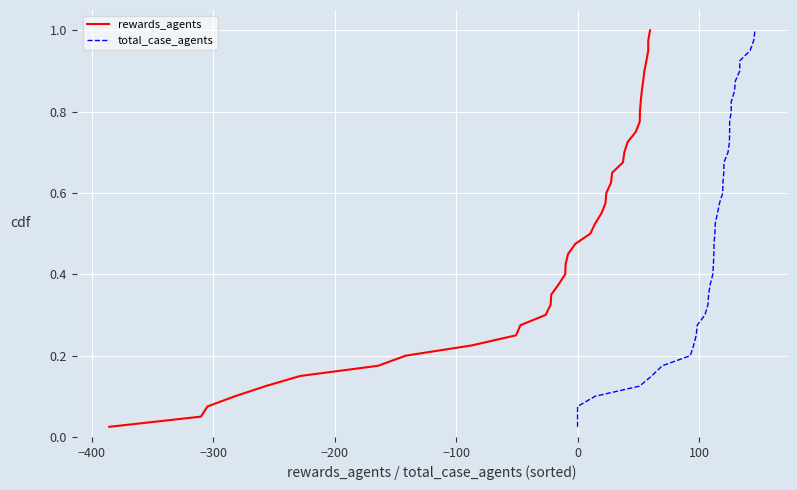

Which series has the widest spread of values?

rewards_agents